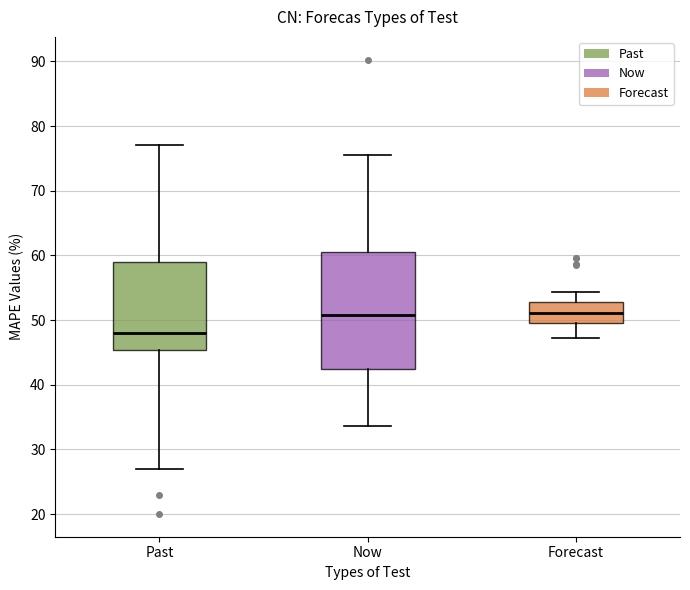

Reading left to right, read every box against the y-axis: the position of its median line, the range the box covers, and the ends of its whiskers. The values are not printed on the chart, so give them approximately, as read against the axis.

Past: median 48, box 45 to 59, whiskers 27 to 77
Now: median 51, box 42 to 61, whiskers 34 to 75
Forecast: median 51, box 50 to 53, whiskers 47 to 54